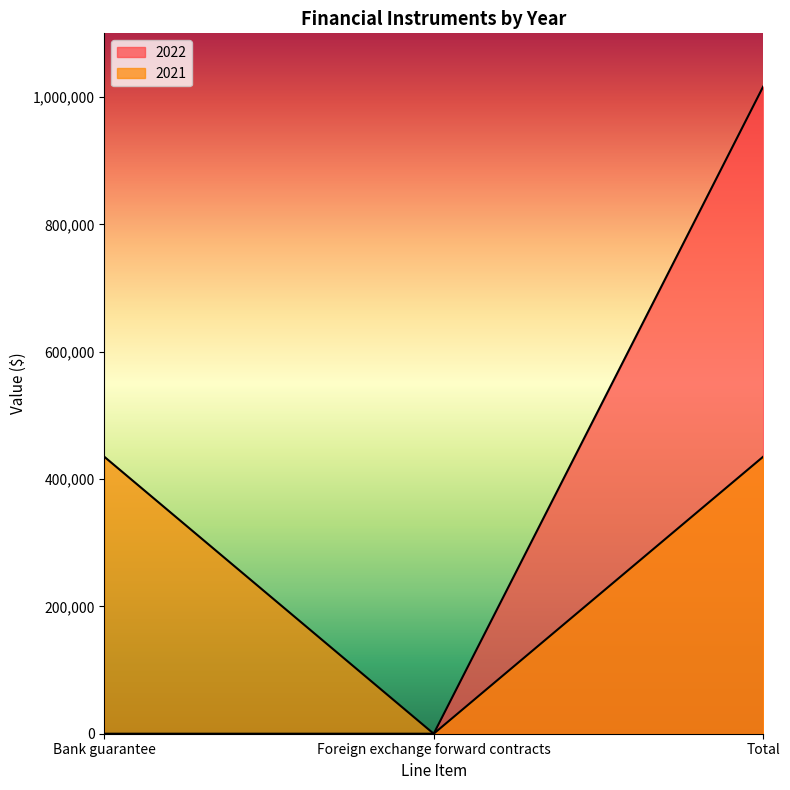

Which series has the widest spread of values?

2022